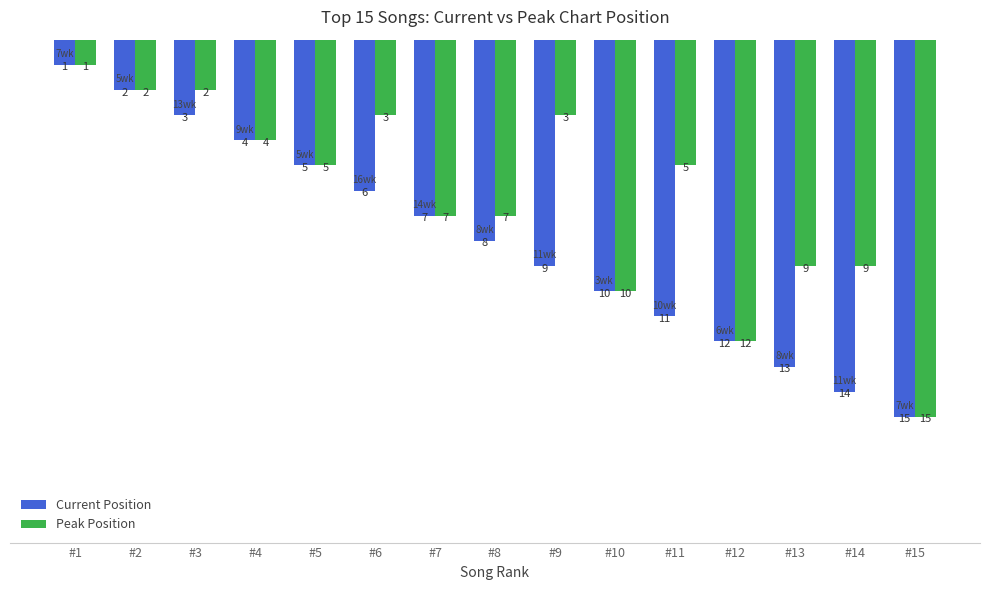

What is the lowest value of the Current Position series?

1